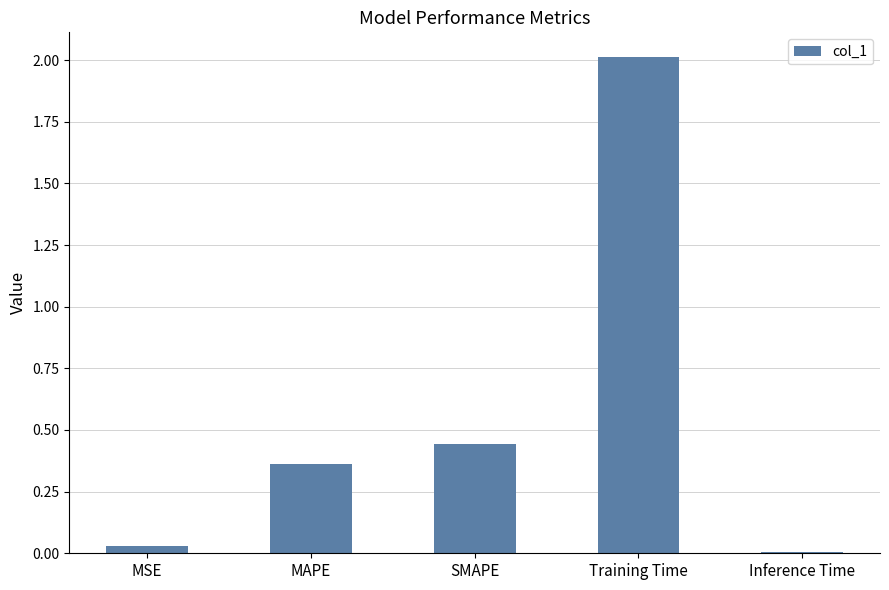

Rank the categories by value from highest to lowest.

Training Time, SMAPE, MAPE, MSE, Inference Time